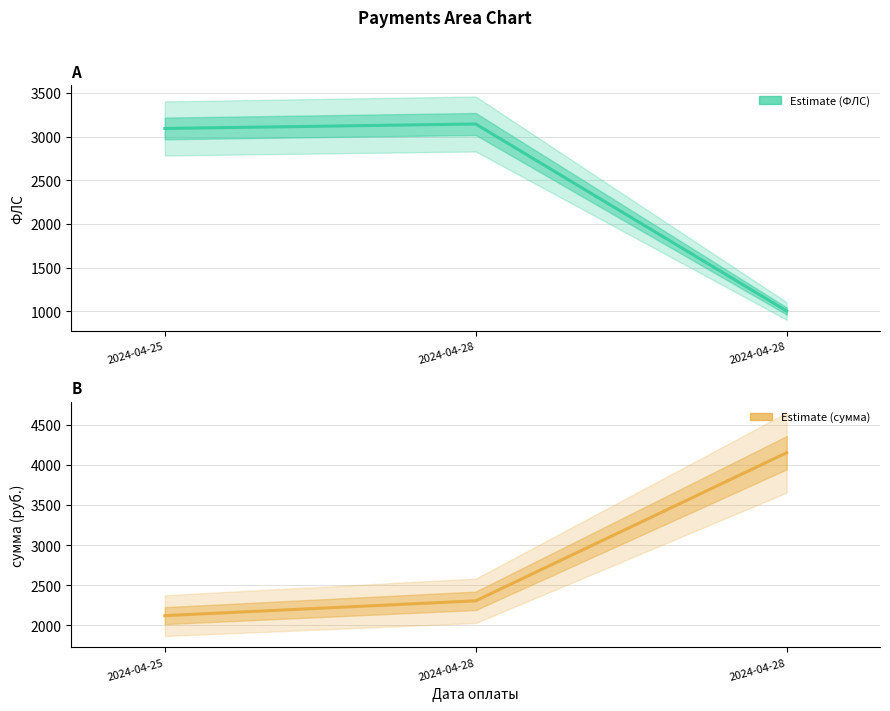

Where is ФЛС nearest to the value 2074?

2024-04-25